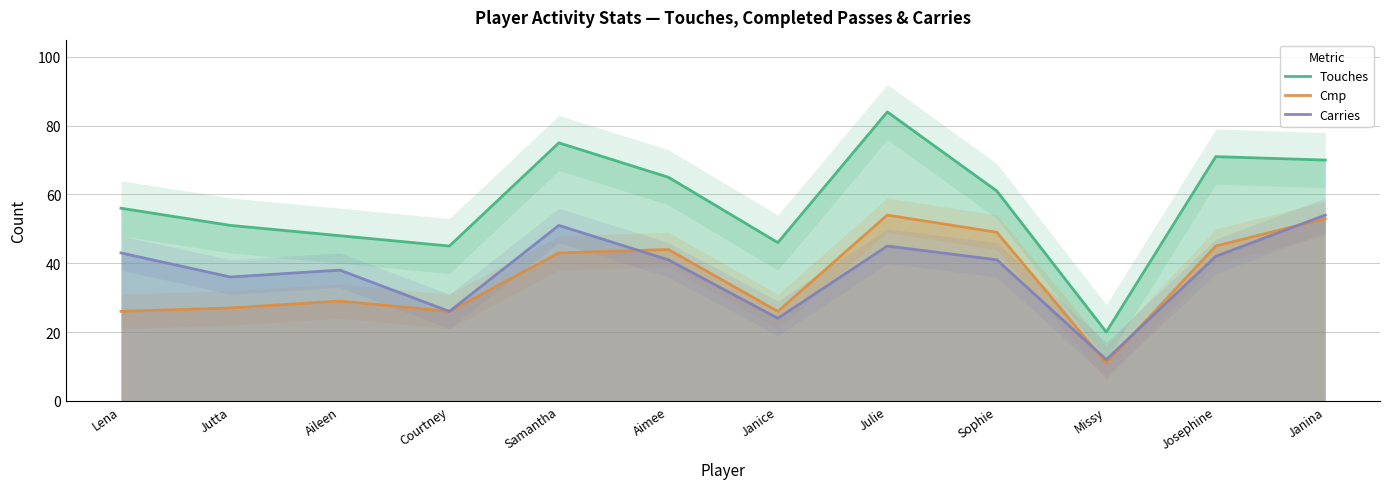

In Cmp, how many points are higher than both neighbors (excluding endpoints)?

3